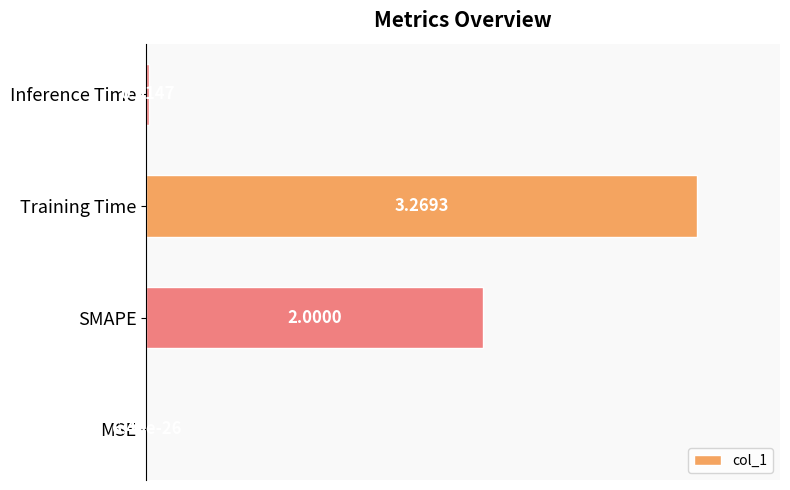

Which label corresponds to the largest value in the chart?

Training Time